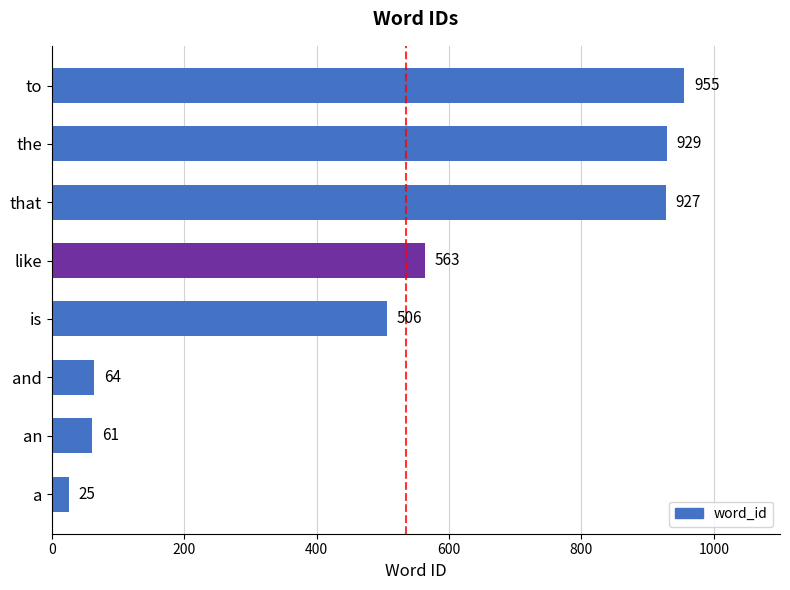

Reading top to bottom, list all the values displayed in this chart.

to=955	the=929	that=927	like=563	is=506	and=64	an=61	a=25